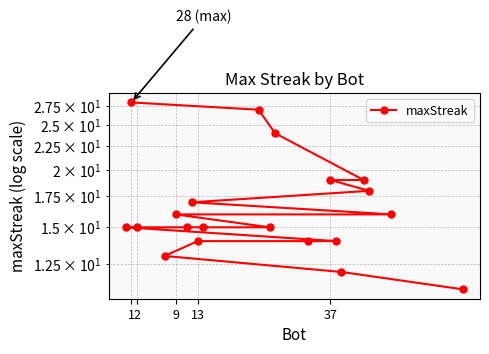

How many lines are shown in the chart?

1